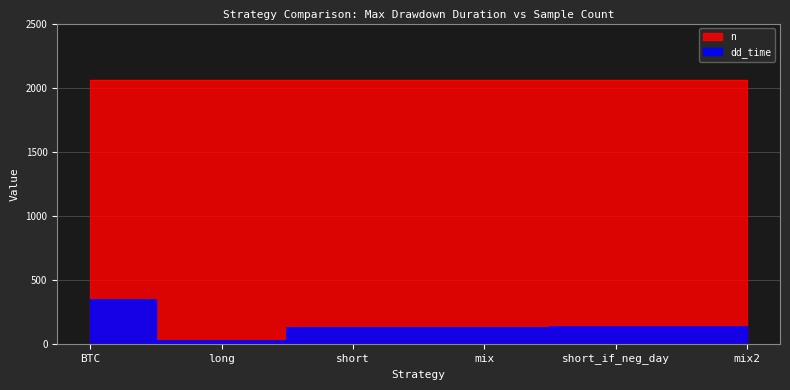

True or false: there are more than 1 points higher than both neighbors.

False